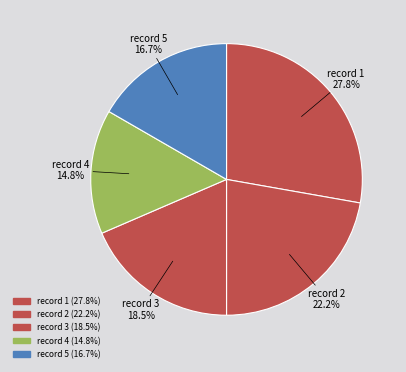

How many slices are in this pie chart?

5